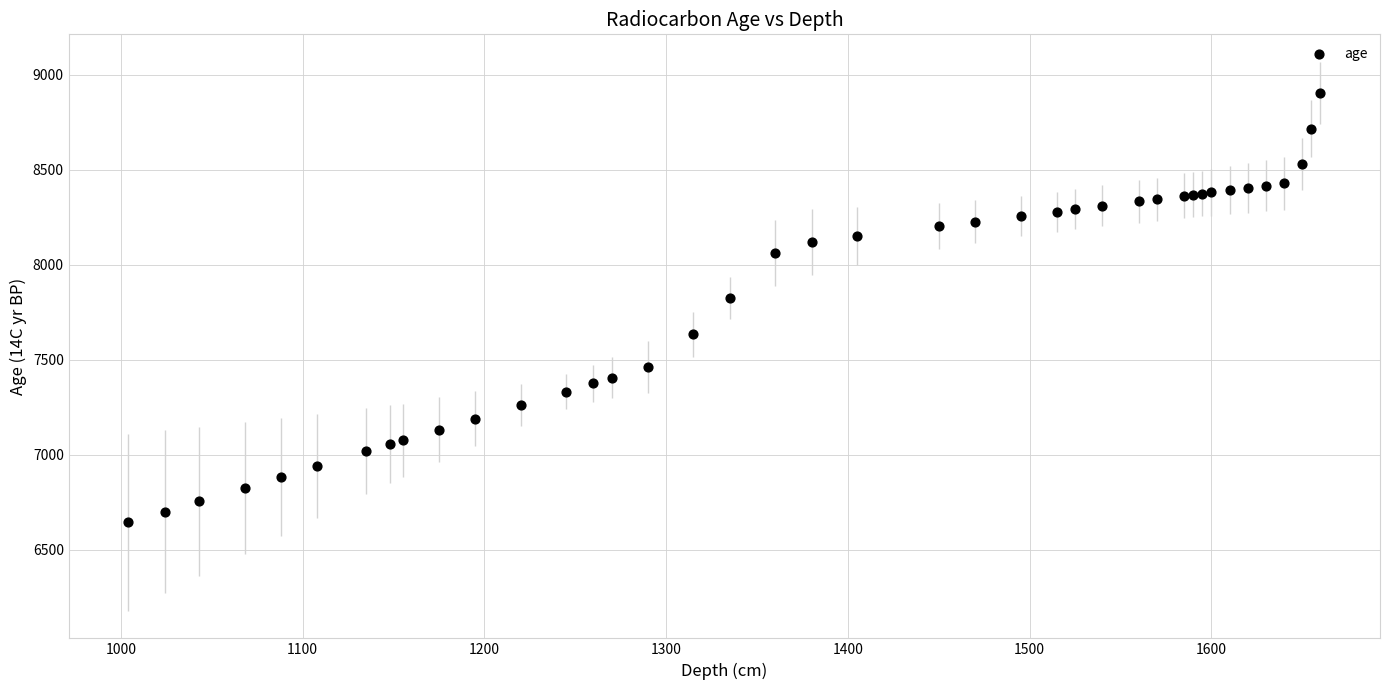

What Y value in the scatter plot is closest to 7774?

7824